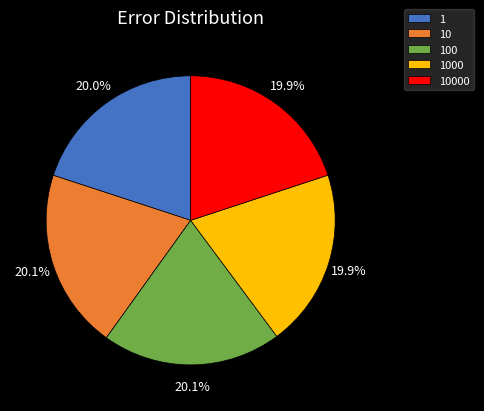

What portion of the pie excludes 1?

80.0%